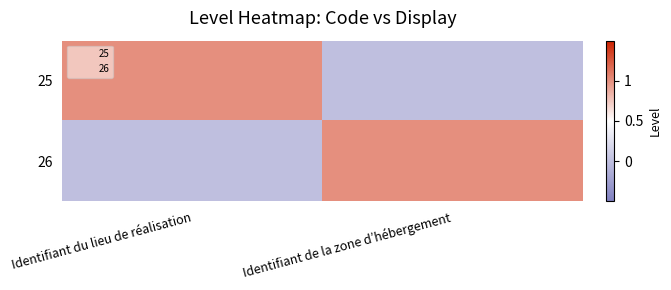

Rank the series at Identifiant de la zone d’hébergement from highest to lowest value.

26, 25